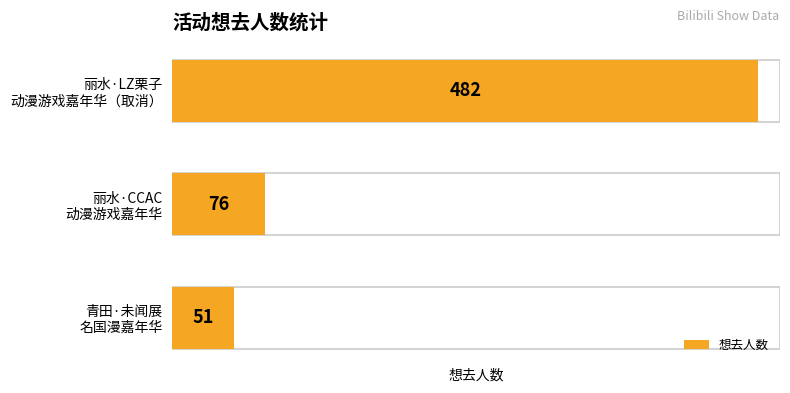

The chart shows a value of 662 at 丽水·LZ栗子 动漫游戏嘉年华（取消）. True or false?

False